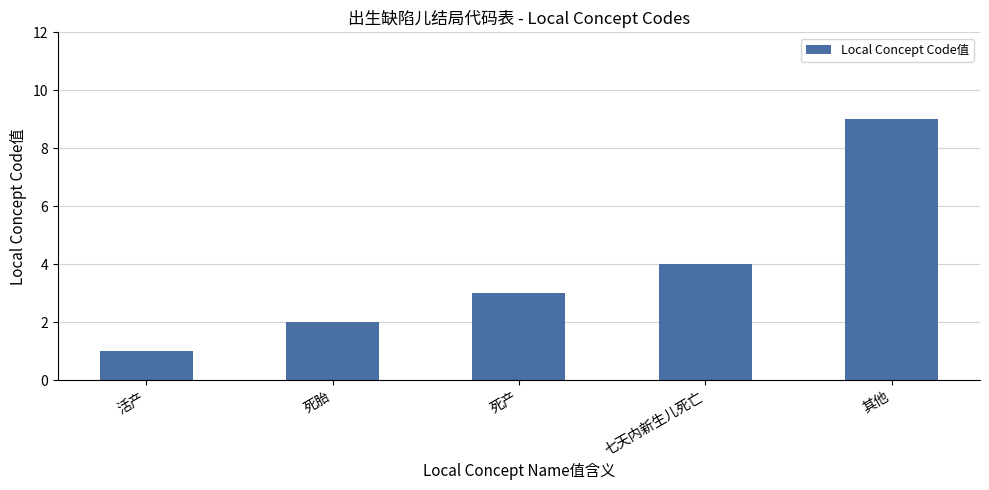

What is the change in value from 活产 to 死产?

+2